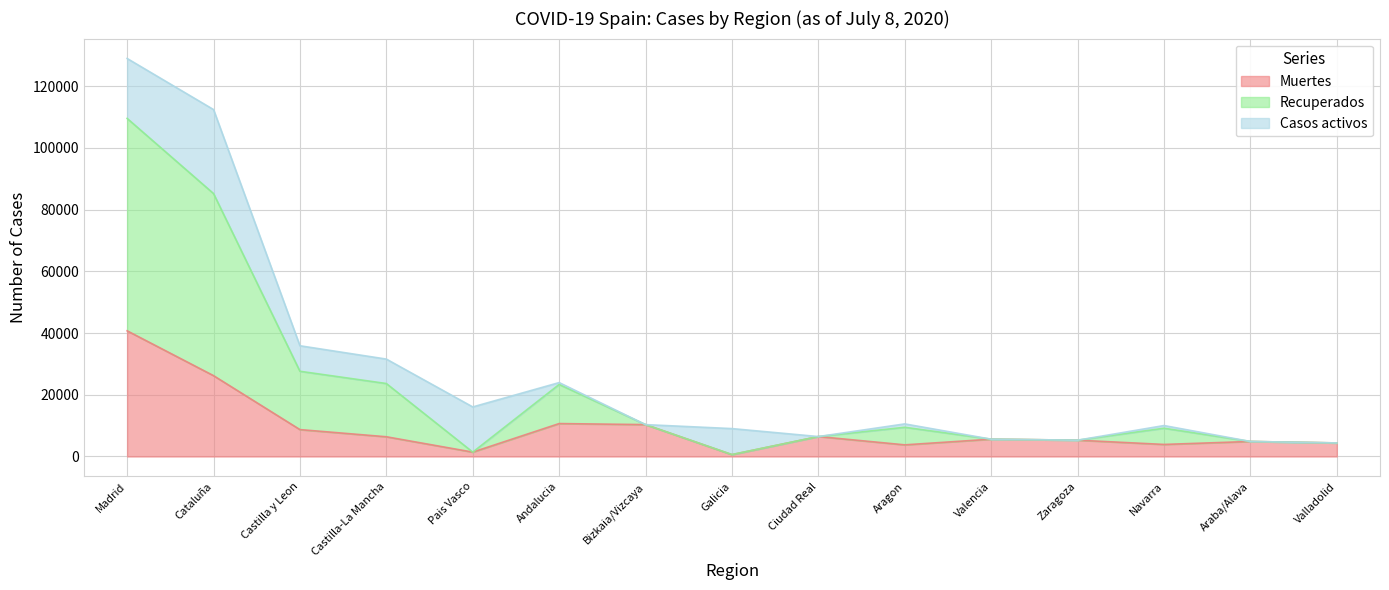

Where is Muertes nearest to the value 20670?

Cataluña